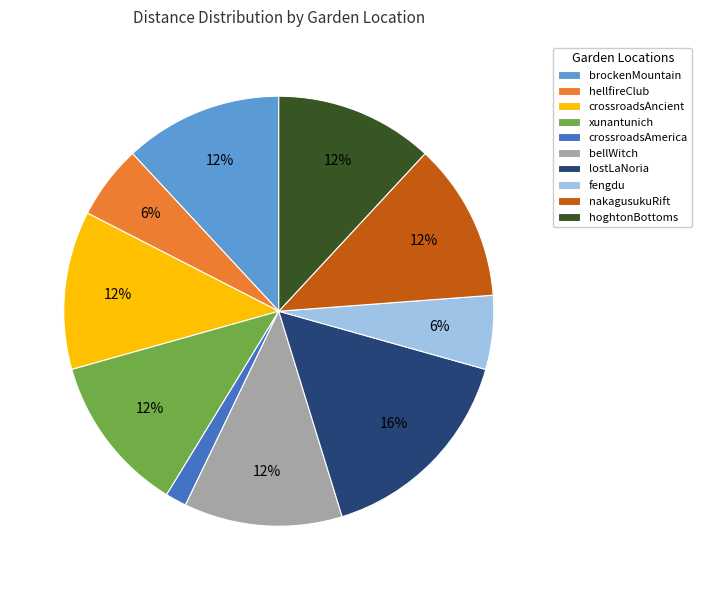

Which has a higher value, xunantunich or lostLaNoria?

lostLaNoria